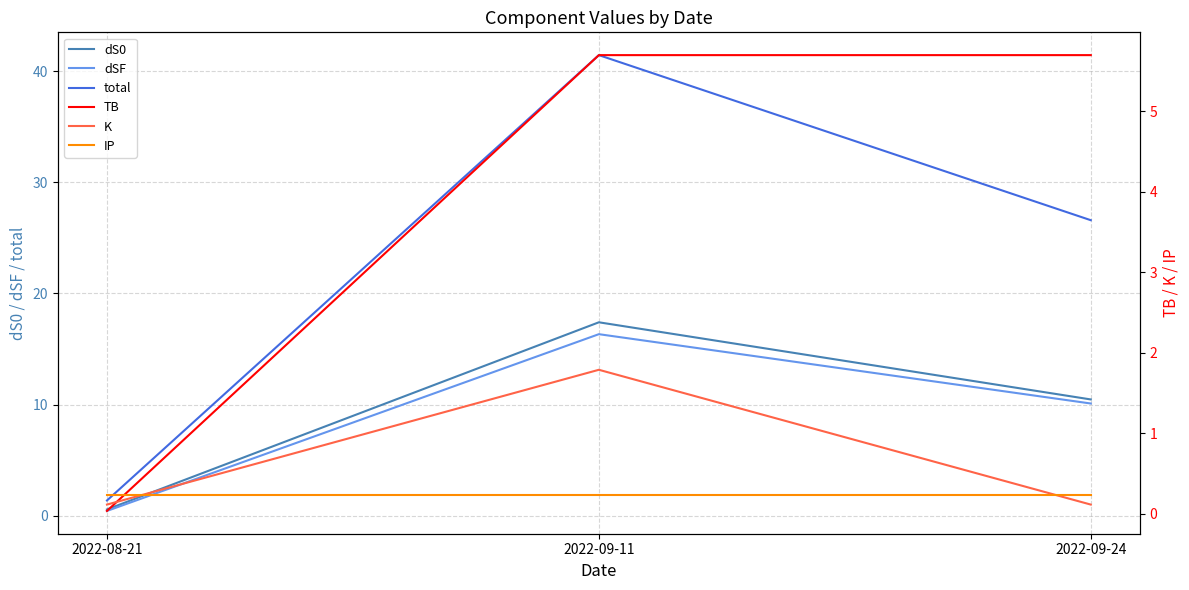

What is the label of the 1st point from the left?

2022-08-21